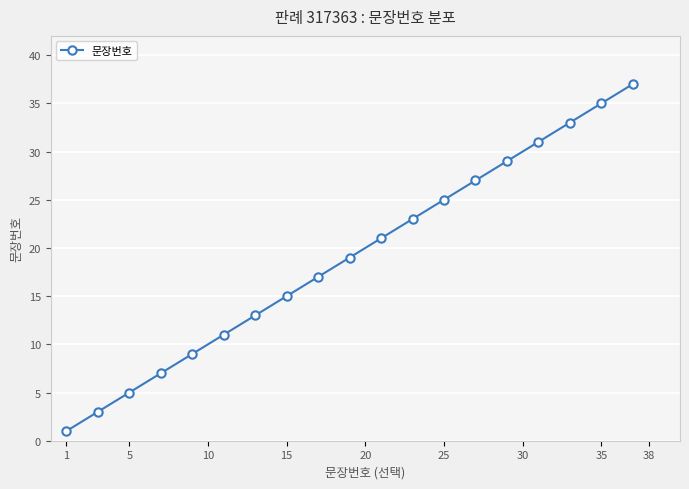

What is the sum of all values?

361